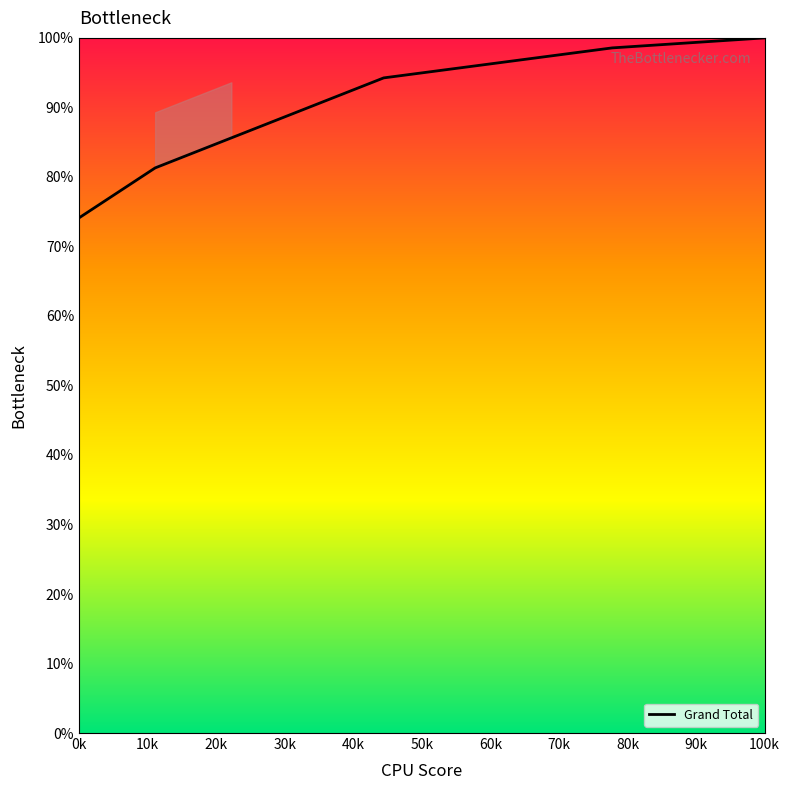

What is the greatest value displayed?

100.0